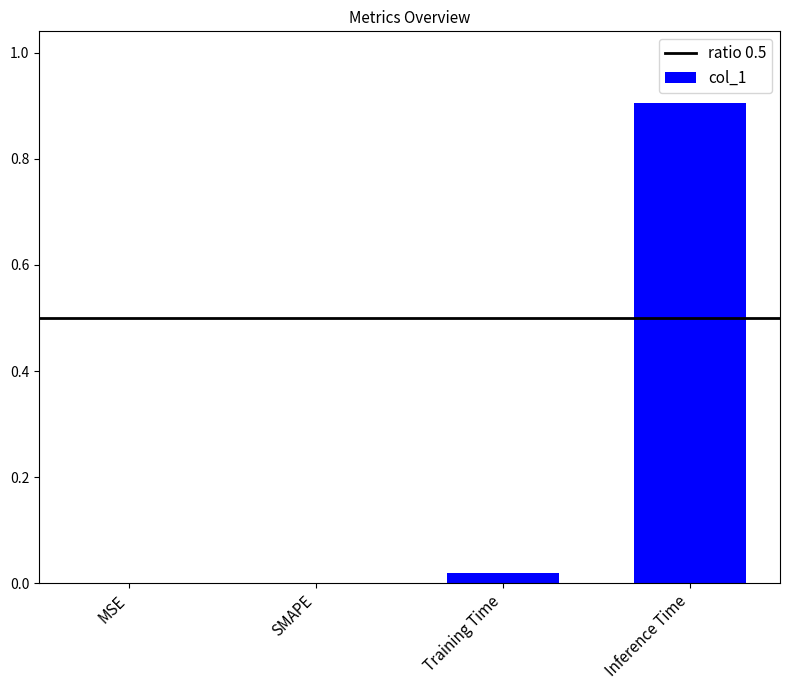

What is the maximum value shown in the chart?

0.9